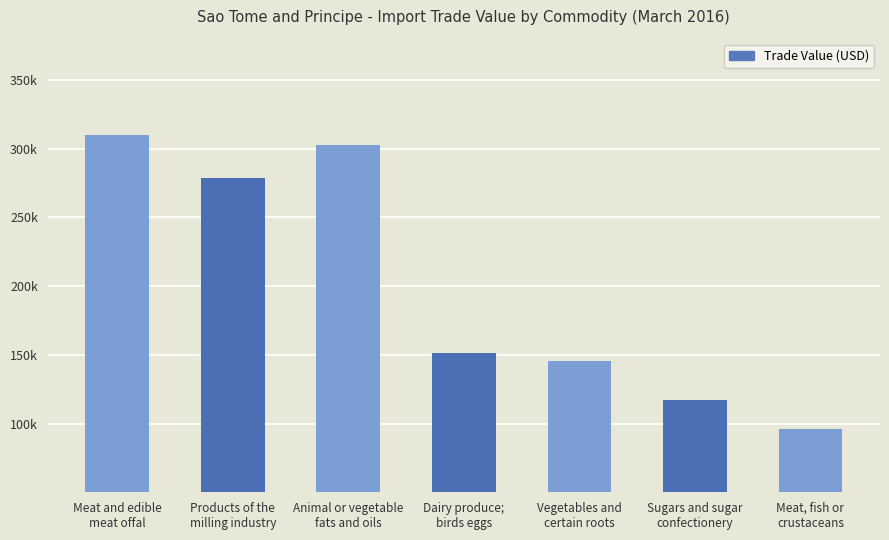

Rank the categories by value from highest to lowest.

Meat and edible
meat offal, Animal or vegetable
fats and oils, Products of the
milling industry, Dairy produce;
birds eggs, Vegetables and
certain roots, Sugars and sugar
confectionery, Meat, fish or
crustaceans